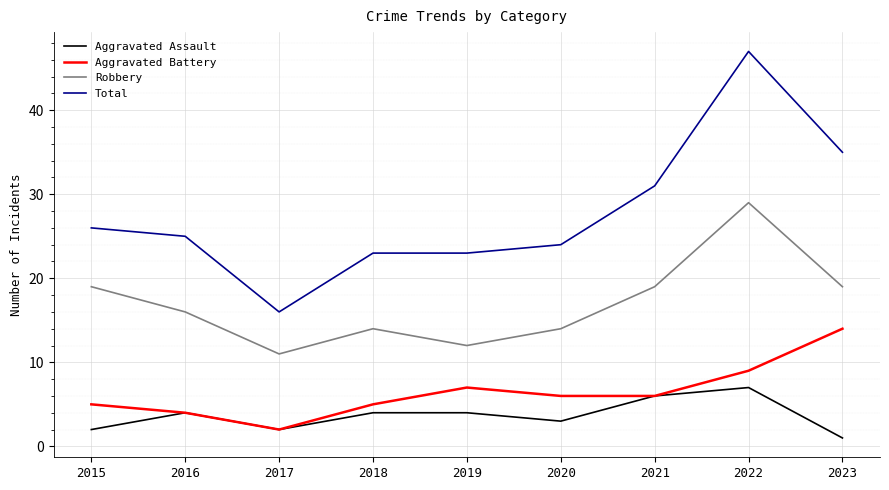

What is the lowest value of the Aggravated Battery series?

2